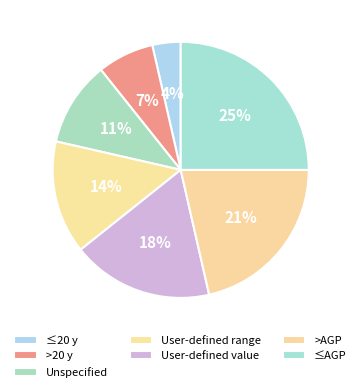

Which category has the smallest portion of the pie?

≤20 y